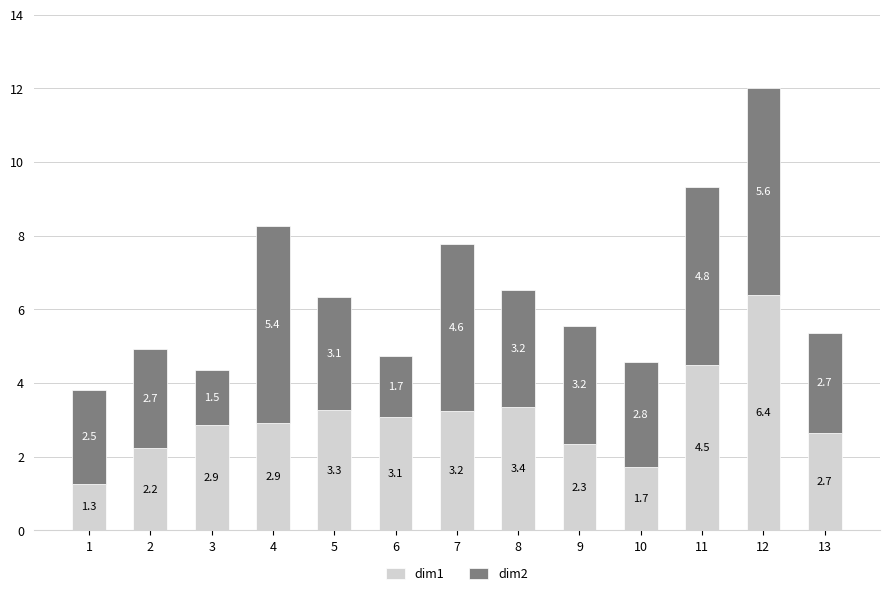

At which label does dim1 first exceed 2?

2